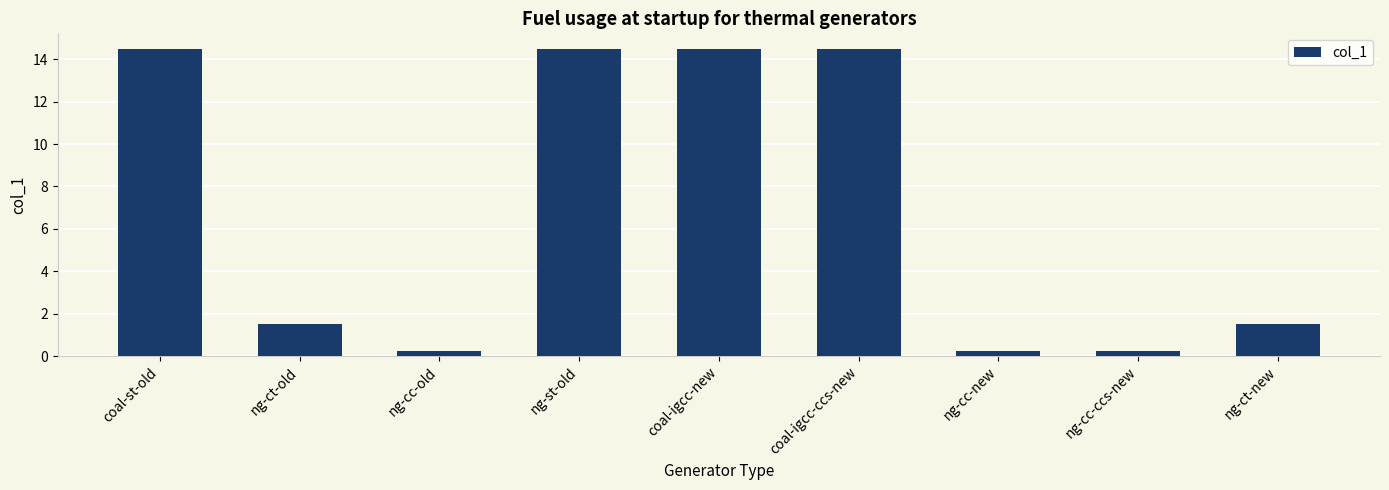

Where does the data first go above 1?

coal-st-old